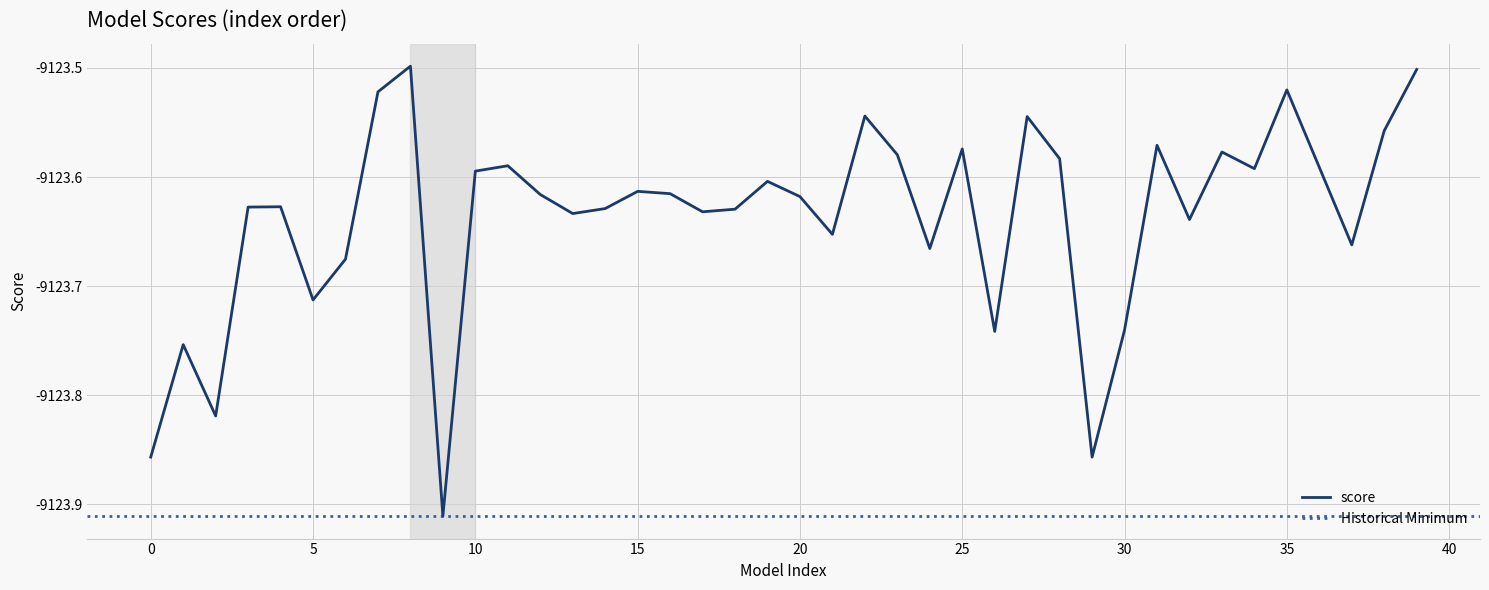

Which label corresponds to the smallest value in the chart?

9